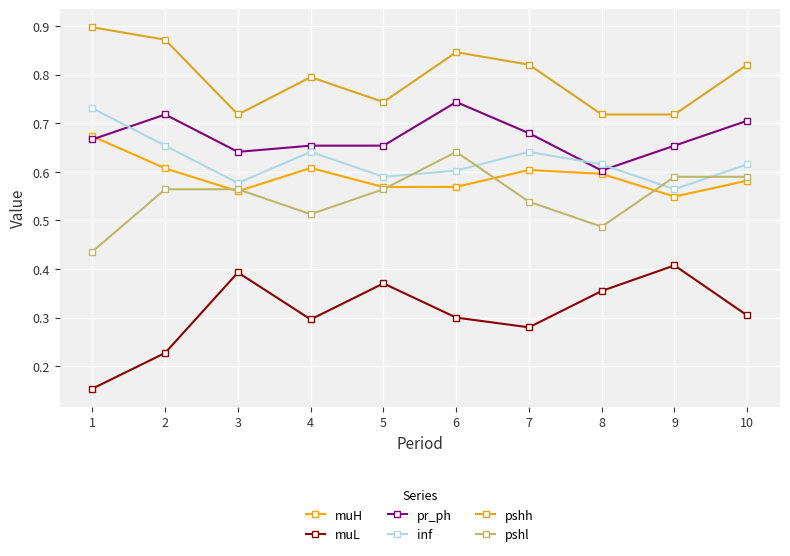

True or false: pshl and muH intersect in this chart.

True